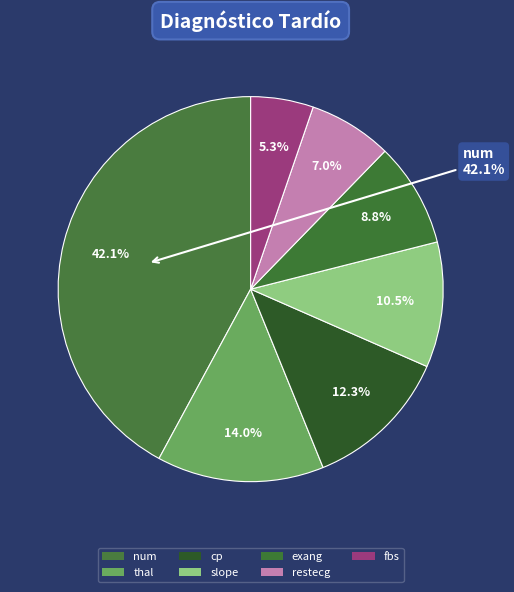

What percentage is the restecg slice, to the nearest percent?

7%